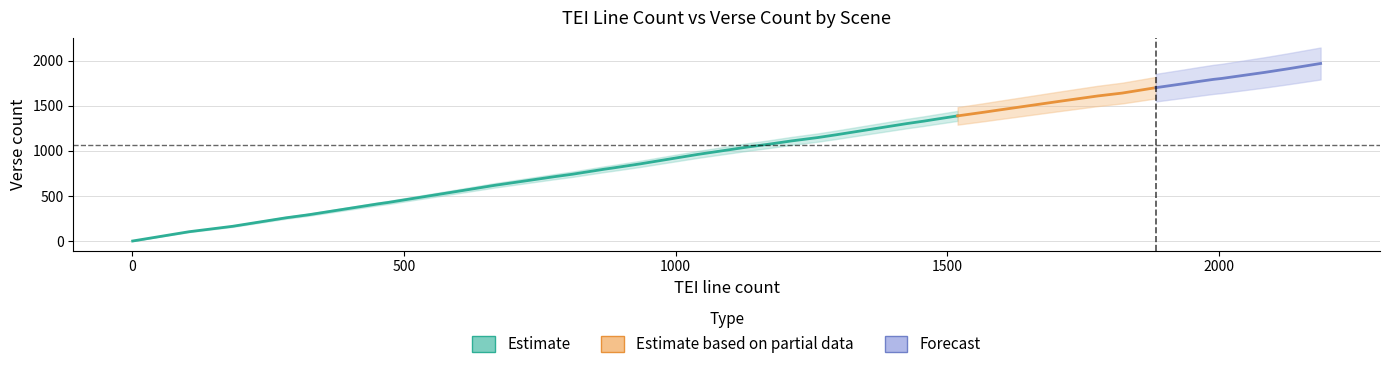

What is the value of the verse point at the 25th from the left?

1330